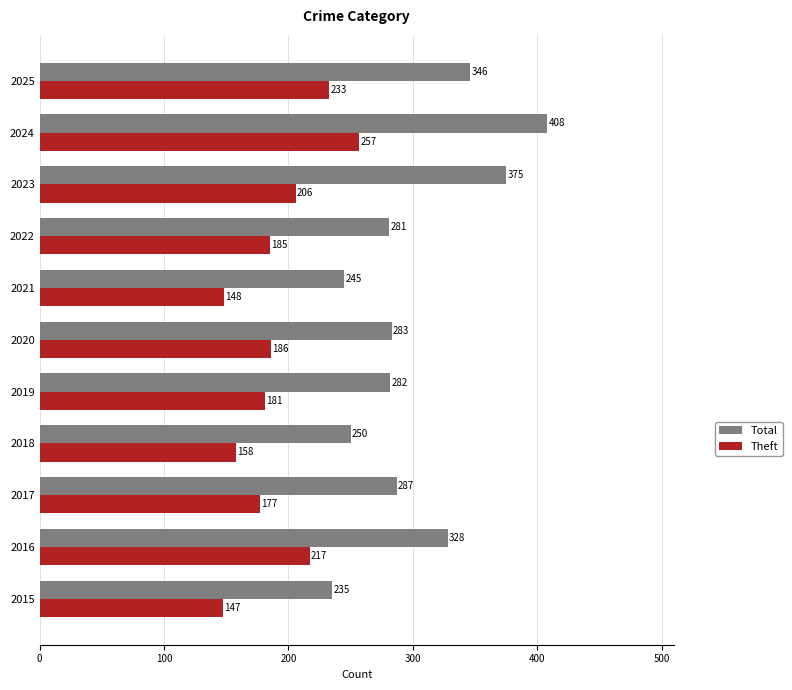

What are all the series names shown in the legend?

Total, Theft